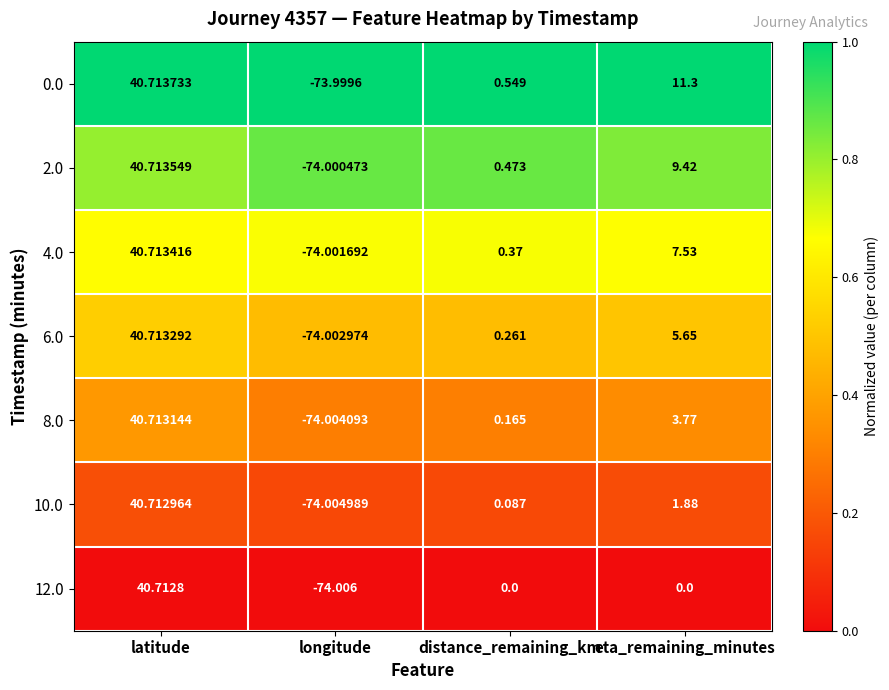

At which label does 4.0 first exceed 7?

latitude